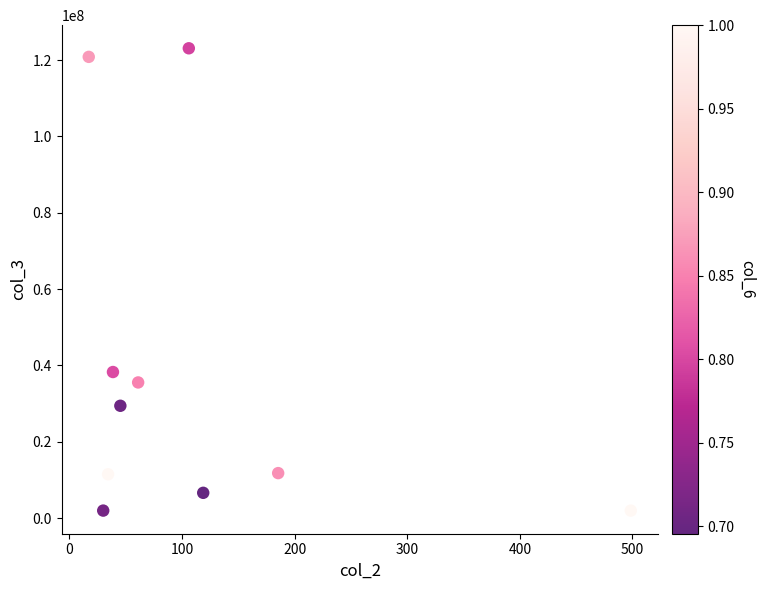

What is the range of Y values (max minus min)?

121105474